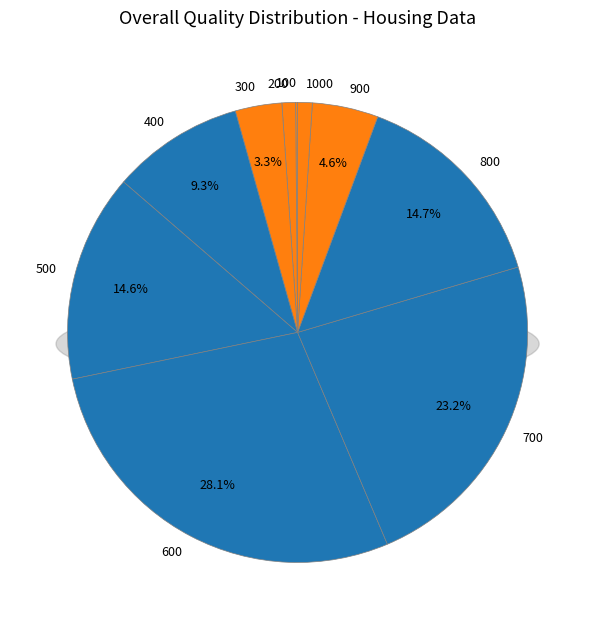

Between 600 and 700, which is larger?

600